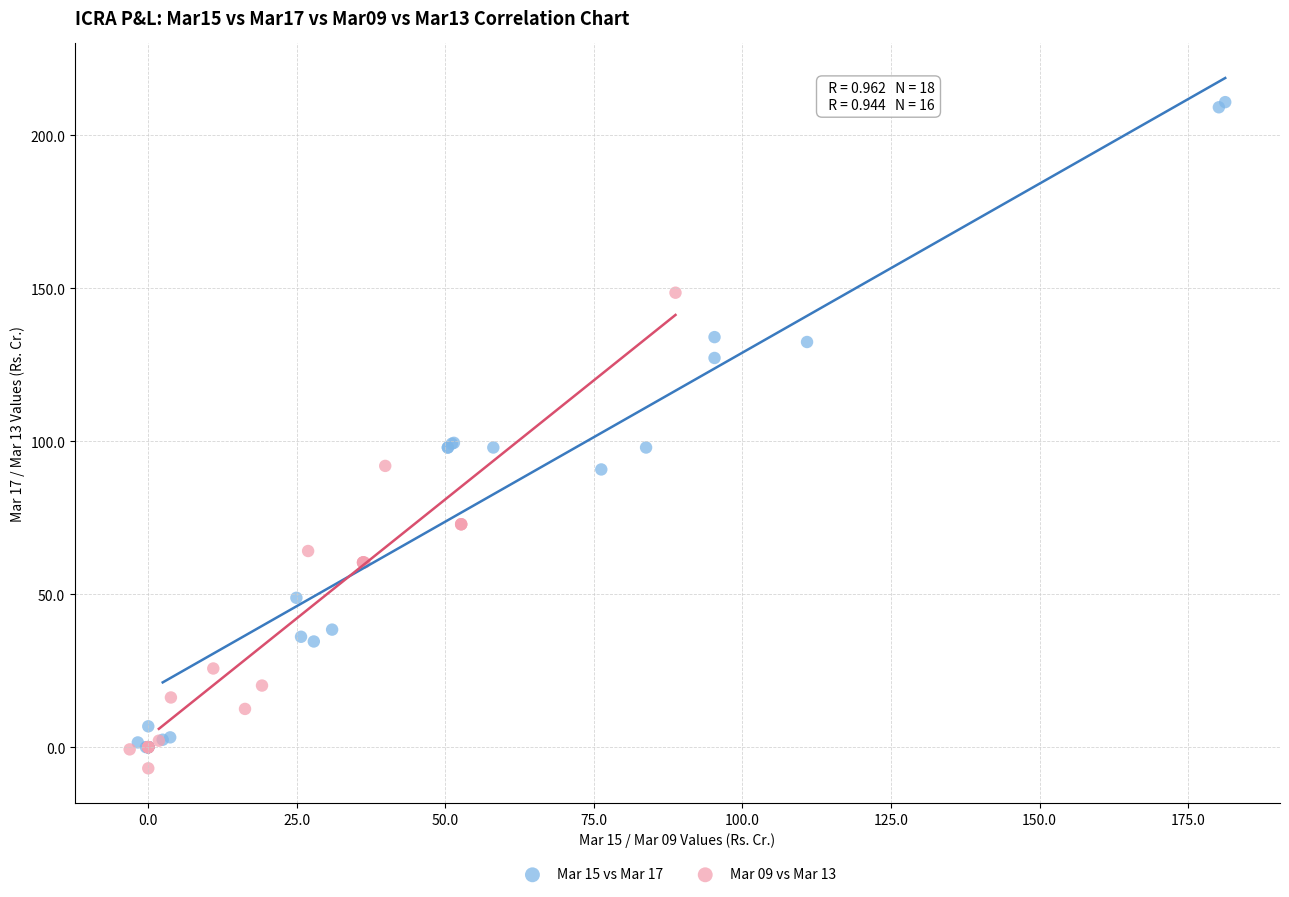

Which series has the largest Y range (max minus min)?

Mar 15 vs Mar 17